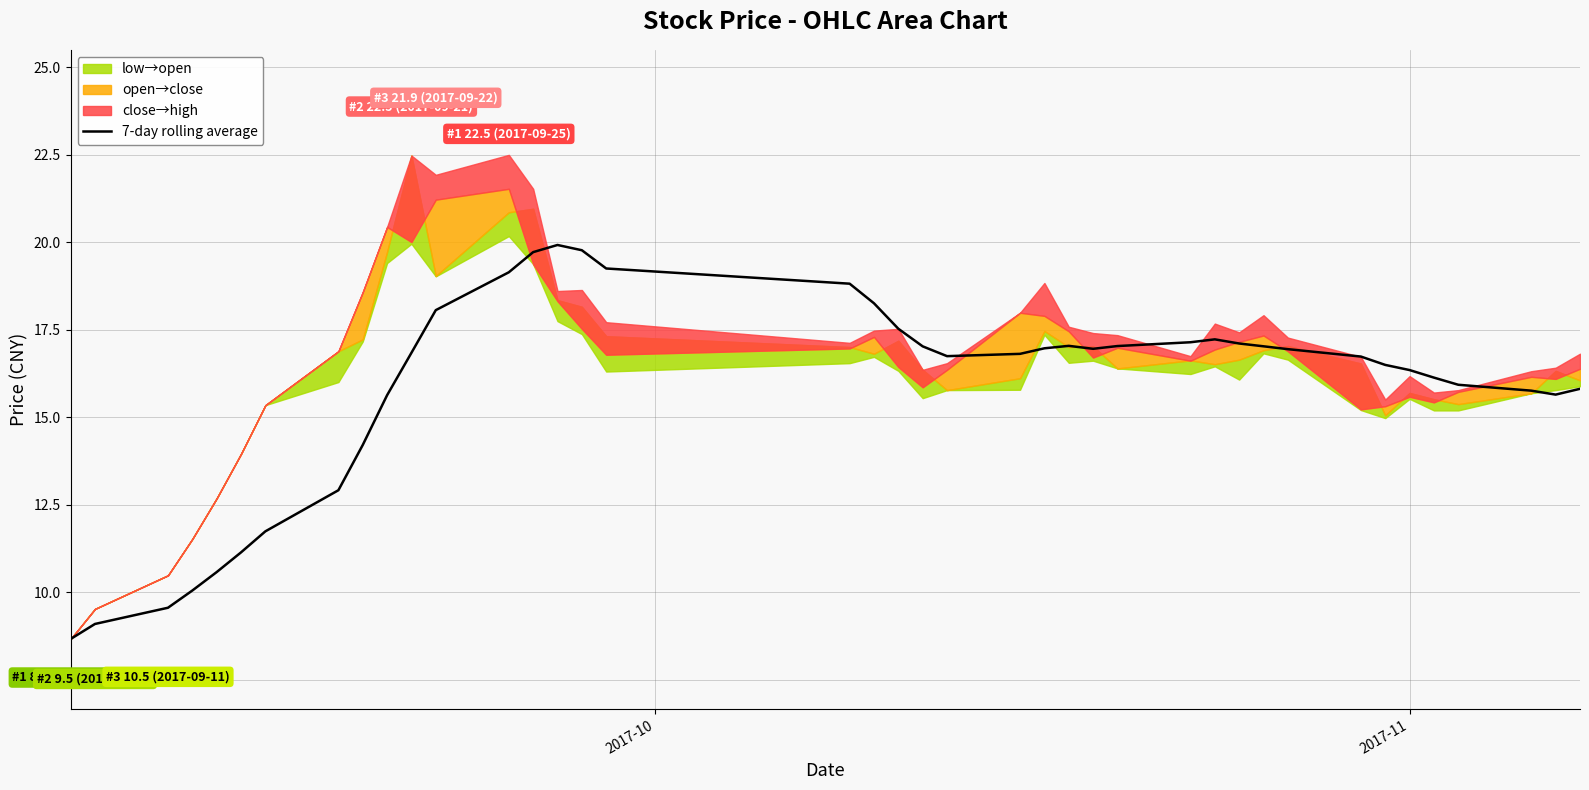

What is the minimum value for 7-day rolling average?

8.7